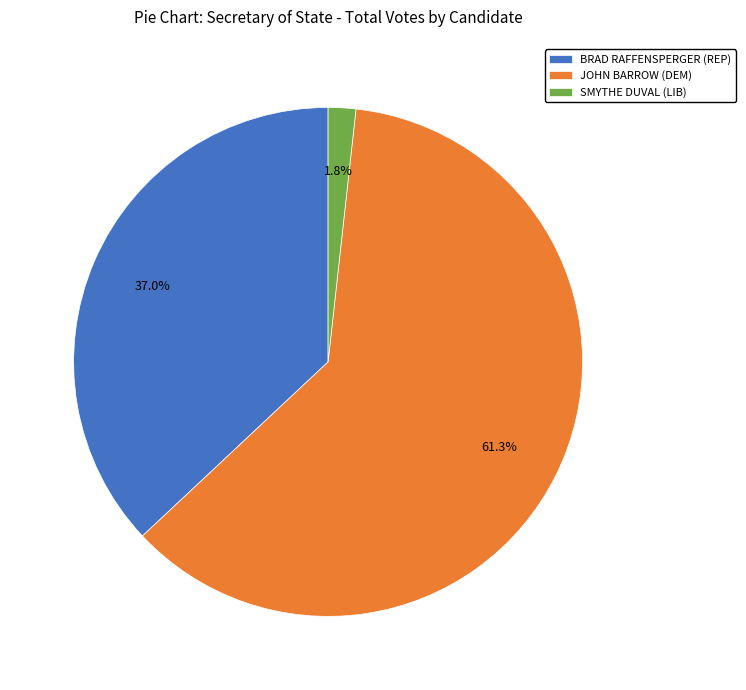

To the nearest percent, what is the combined percentage of JOHN BARROW (DEM) and BRAD RAFFENSPERGER (REP)?

98%